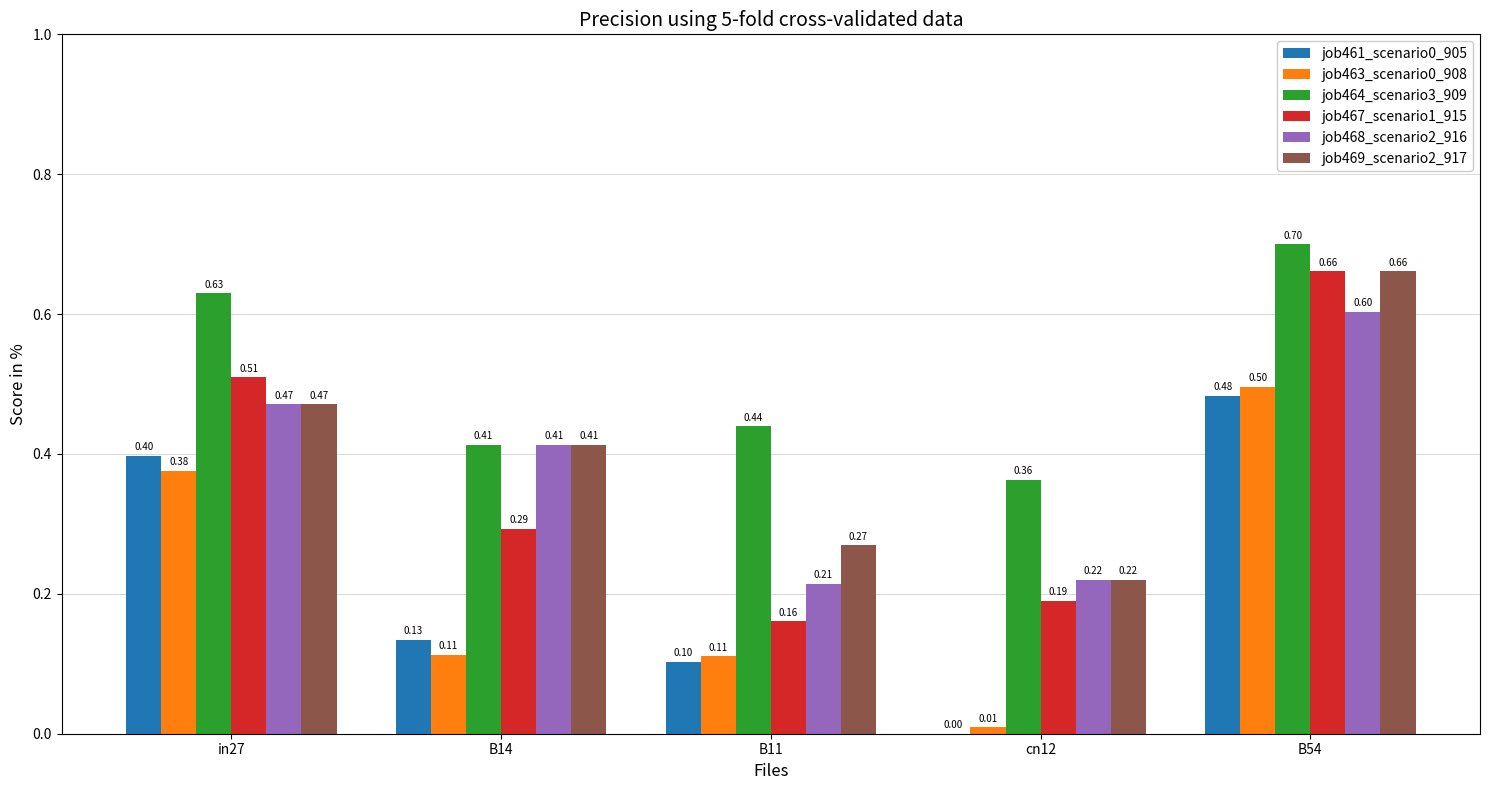

What is the sum of the job463_scenario0_908 values at in27 and cn12?

0.4